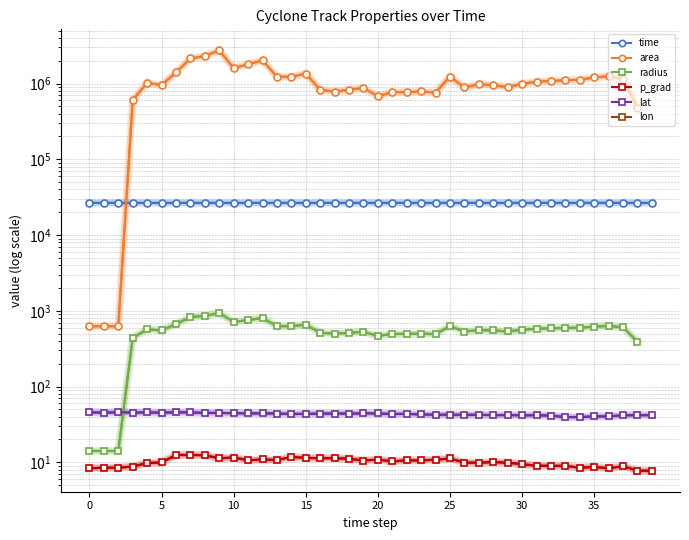

What is the label of the 30th point from the left?

29